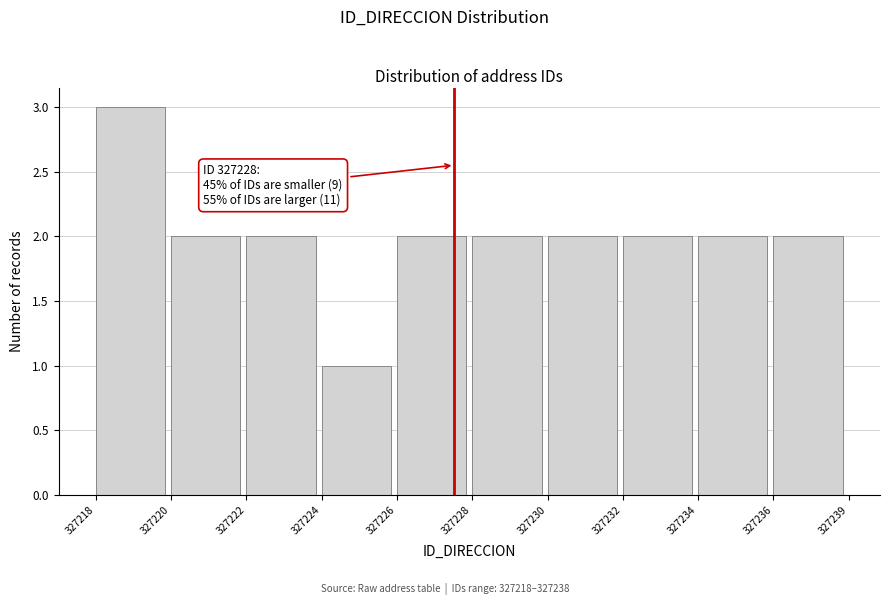

Reading left to right, list all the values displayed in this chart.

327218=3	327220=2	327222=2	327224=1	327226=2	327228=2	327230=2	327232=2	327234=2	327236=2